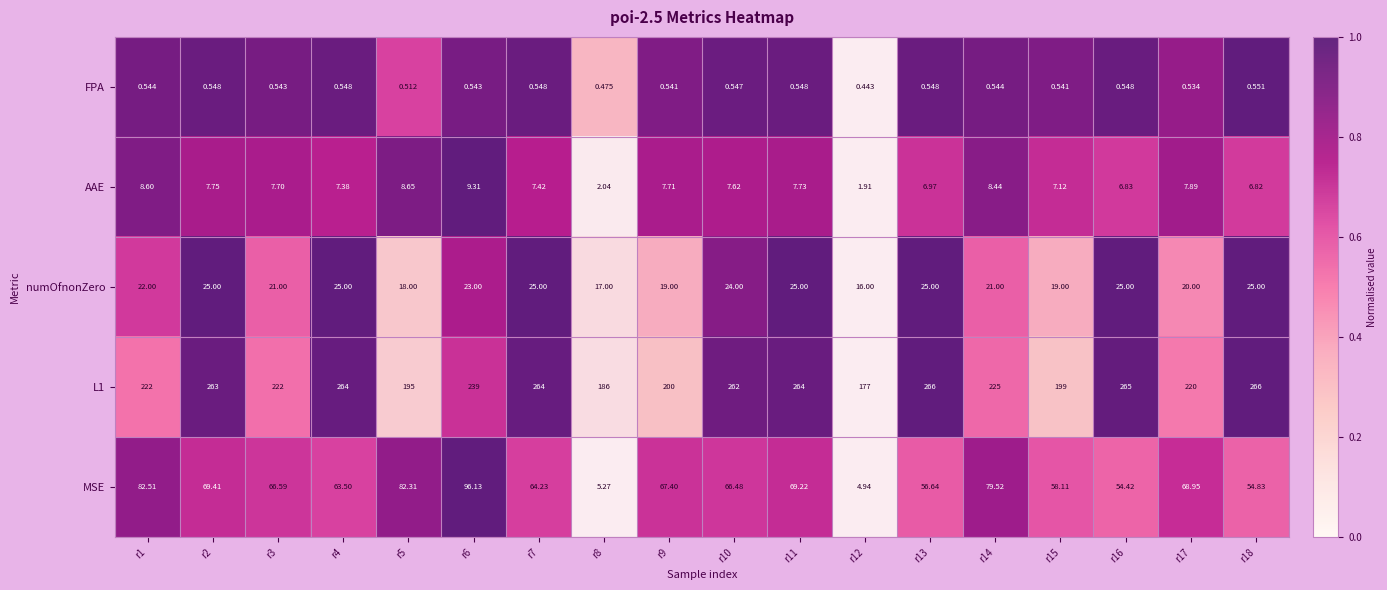

Which series has the largest range (max minus min)?

MSE